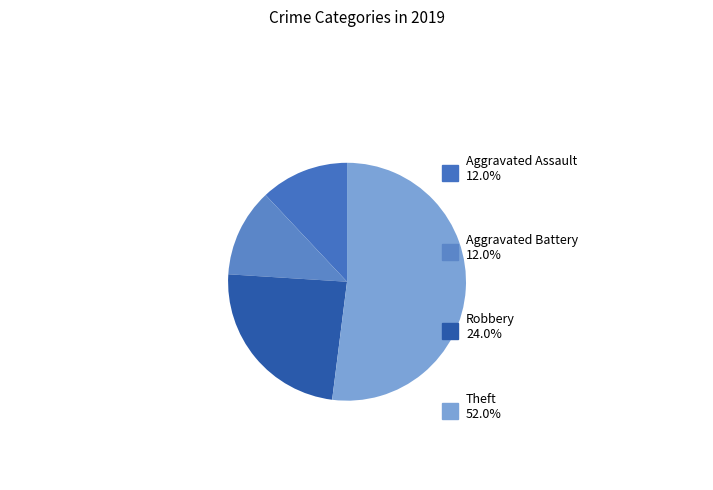

Combined, what portion of the pie is Aggravated Battery and Aggravated Assault?

24.0%